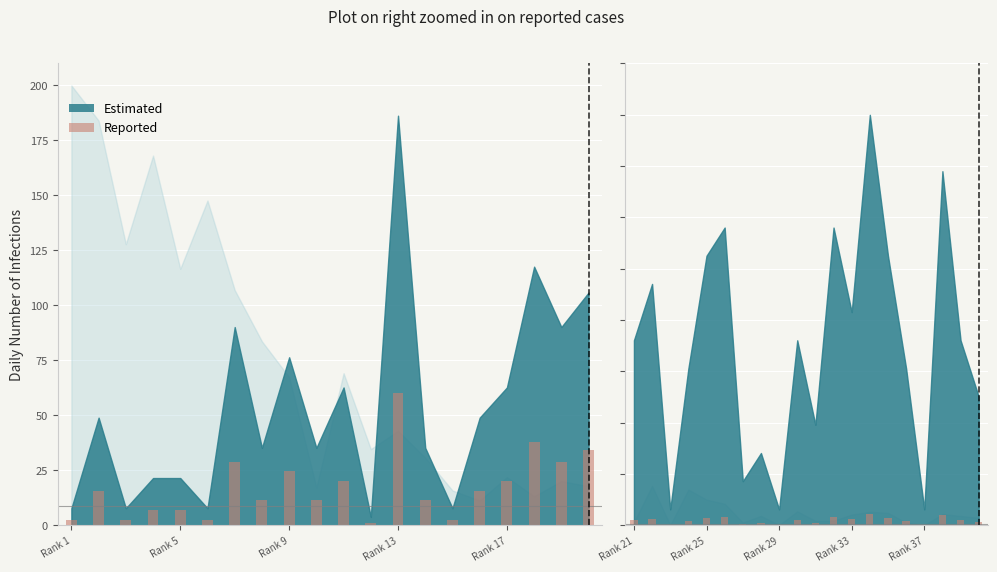

Are the bars grouped side by side (vs. stacked)?

No